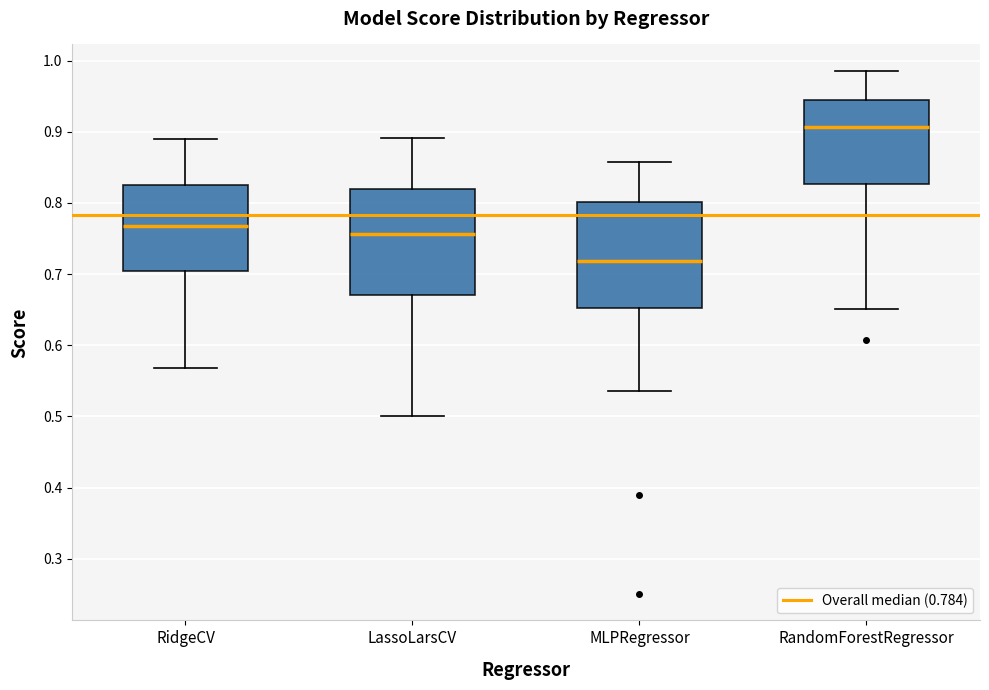

Where is the upper edge of the box for LassoLarsCV on the y-axis? The values are not printed on the chart, so give them approximately, as read against the axis.

0.82